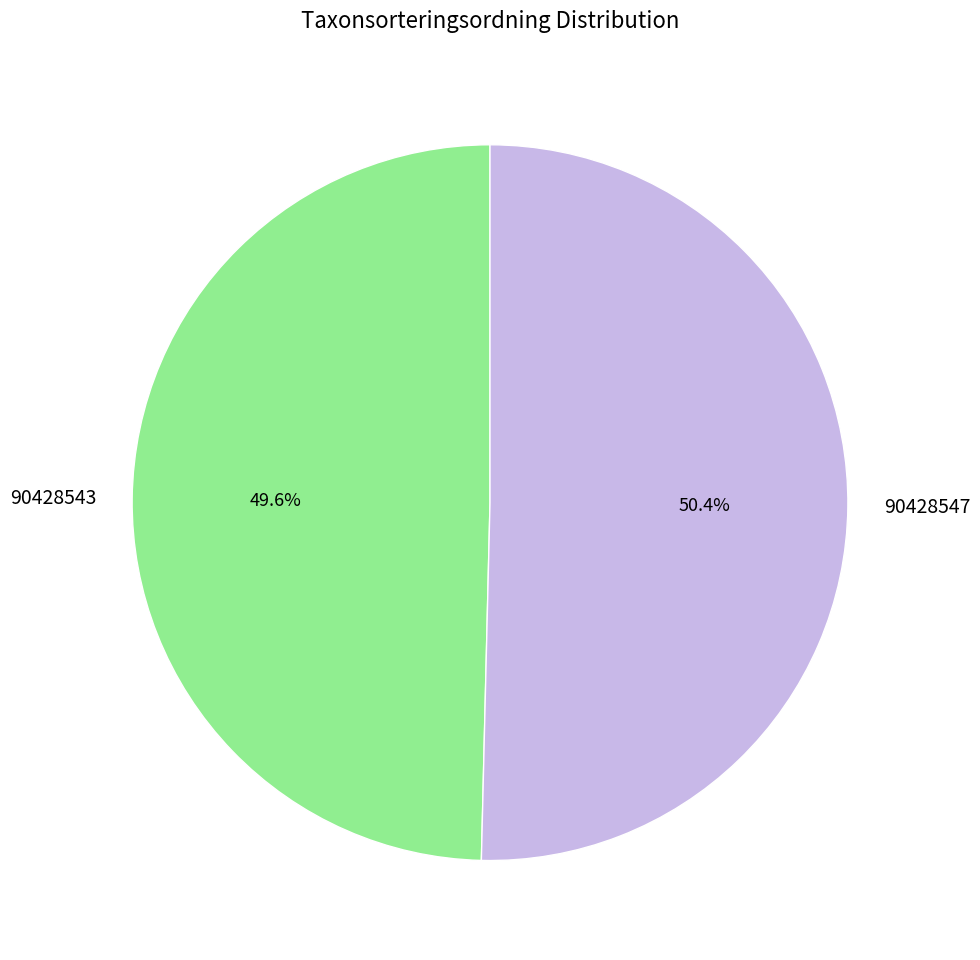

Does 90428543 represent more than half of the total?

No